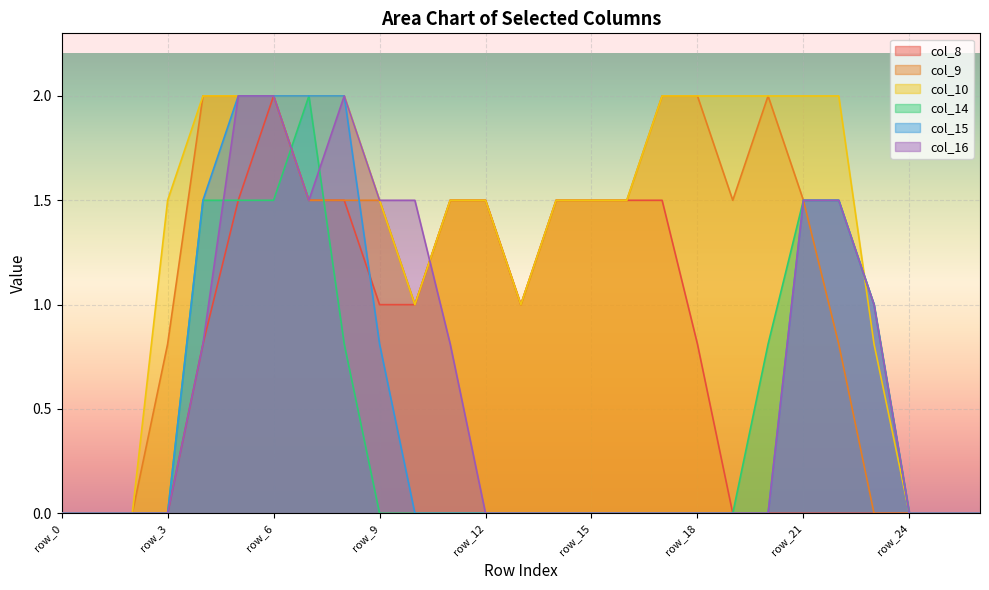

How many series are shown in this chart?

6